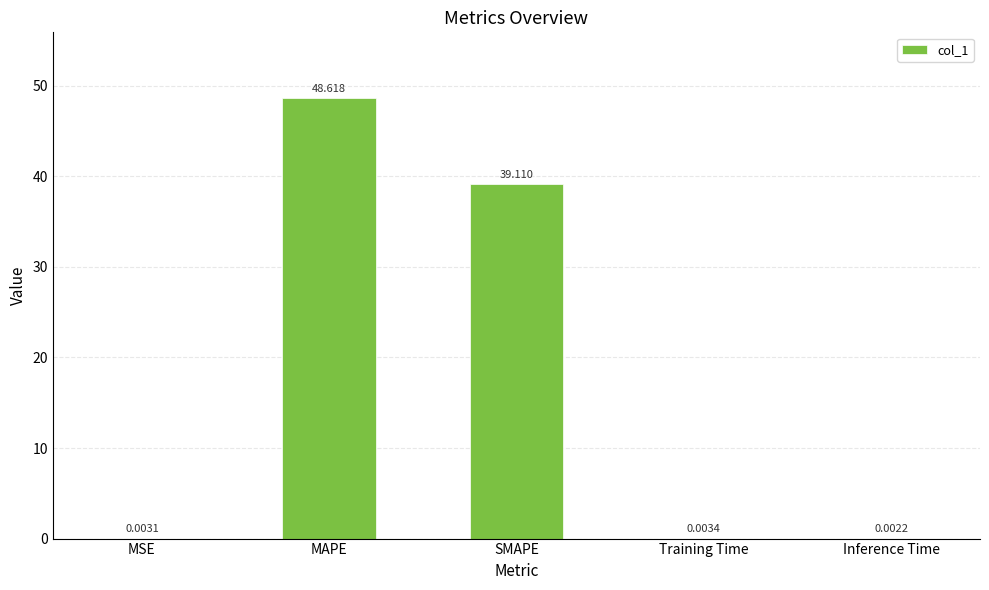

At which label is the value closest to 24?

SMAPE